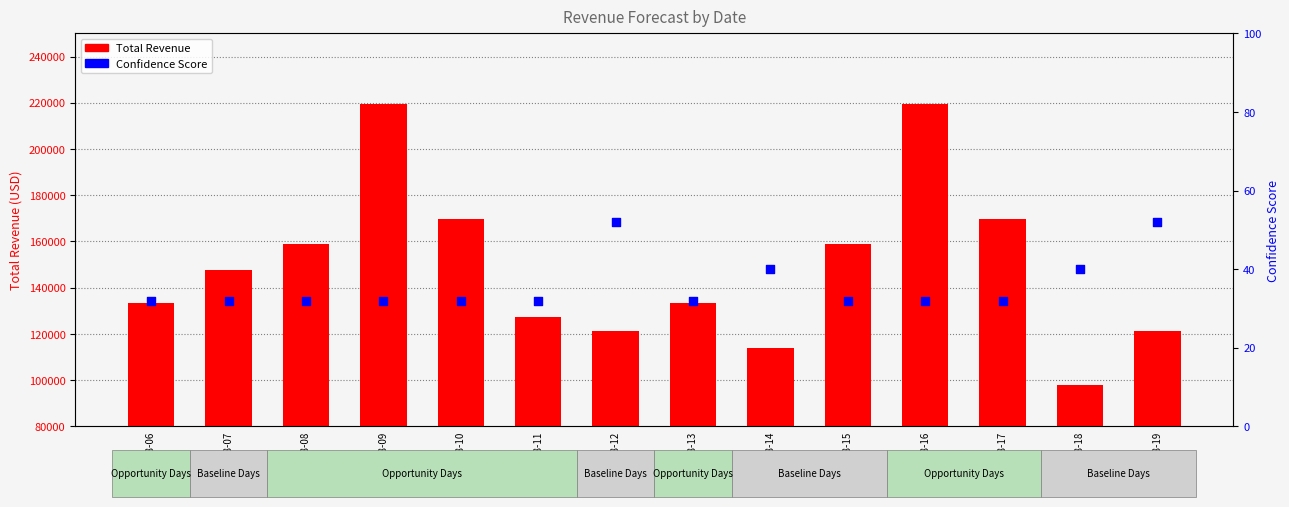

What is the total value across all series at 2025-08-18?

97805.2